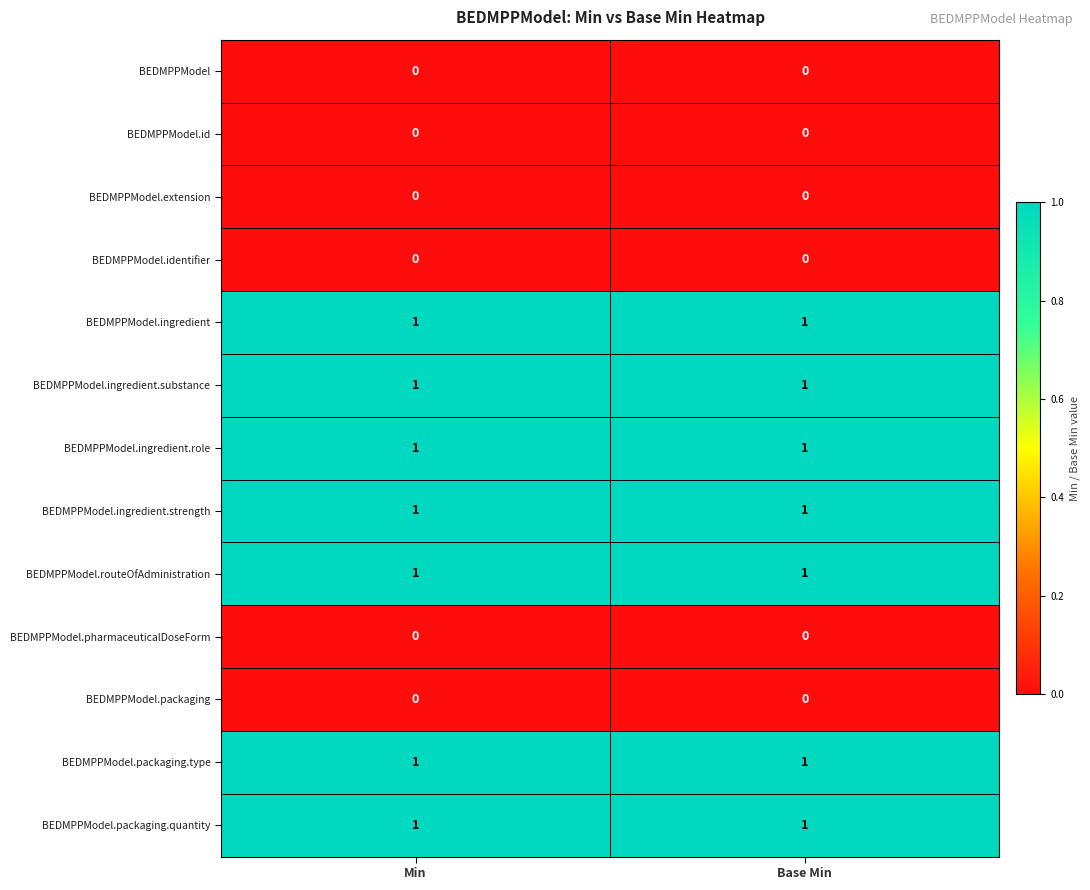

Reading right to left, what are all the values shown in this chart?

BEDMPPModel: Base Min=0	Min=0
BEDMPPModel.id: Base Min=0	Min=0
BEDMPPModel.extension: Base Min=0	Min=0
BEDMPPModel.identifier: Base Min=0	Min=0
BEDMPPModel.ingredient: Base Min=1	Min=1
BEDMPPModel.ingredient.substance: Base Min=1	Min=1
BEDMPPModel.ingredient.role: Base Min=1	Min=1
BEDMPPModel.ingredient.strength: Base Min=1	Min=1
BEDMPPModel.routeOfAdministration: Base Min=1	Min=1
BEDMPPModel.pharmaceuticalDoseForm: Base Min=0	Min=0
BEDMPPModel.packaging: Base Min=0	Min=0
BEDMPPModel.packaging.type: Base Min=1	Min=1
BEDMPPModel.packaging.quantity: Base Min=1	Min=1